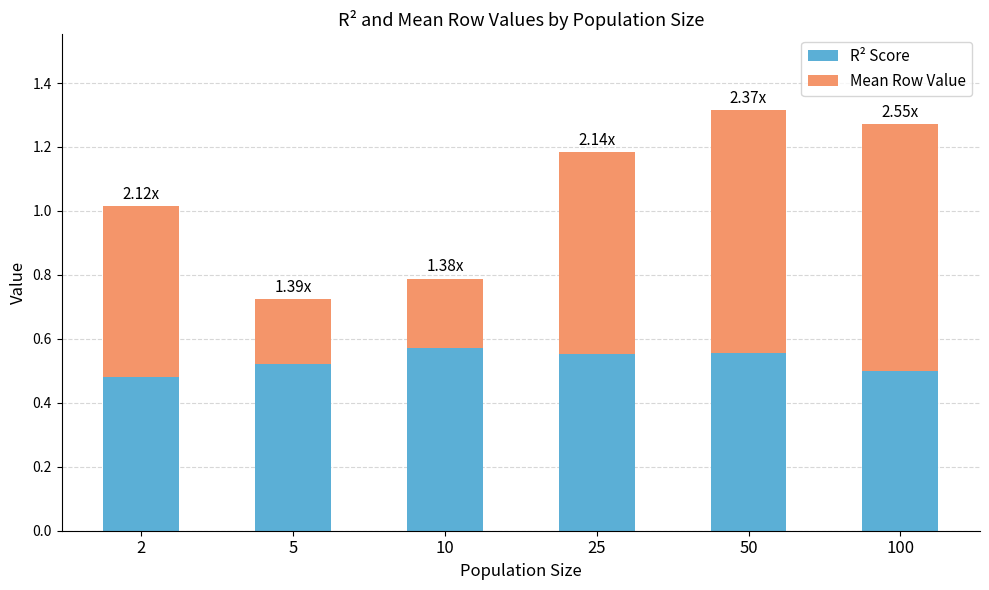

Are the bars horizontal?

No